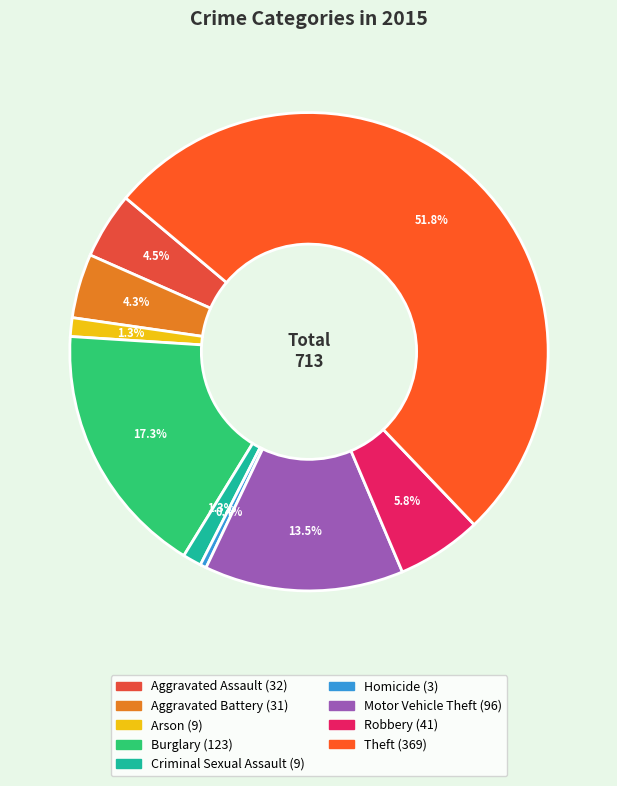

To the nearest percent, what percentage of the pie is Theft?

52%